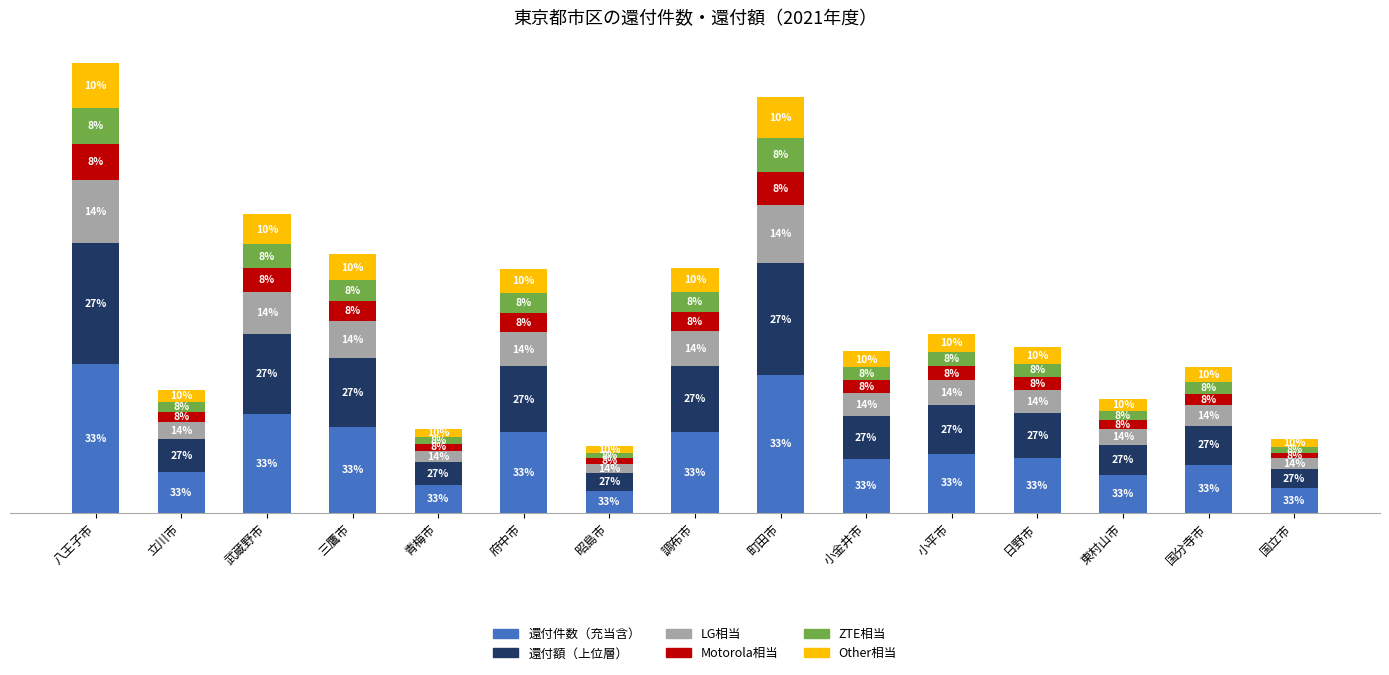

What are all the series names shown in the legend?

還付件数（充当含）, 還付額（上位層）, LG相当, Motorola相当, ZTE相当, Other相当